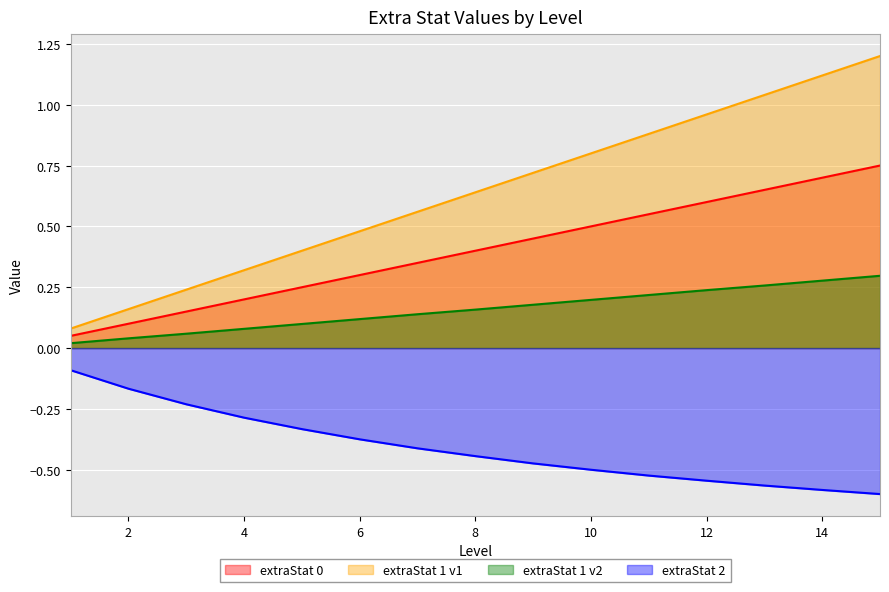

Which label corresponds to the largest value in the chart?

15